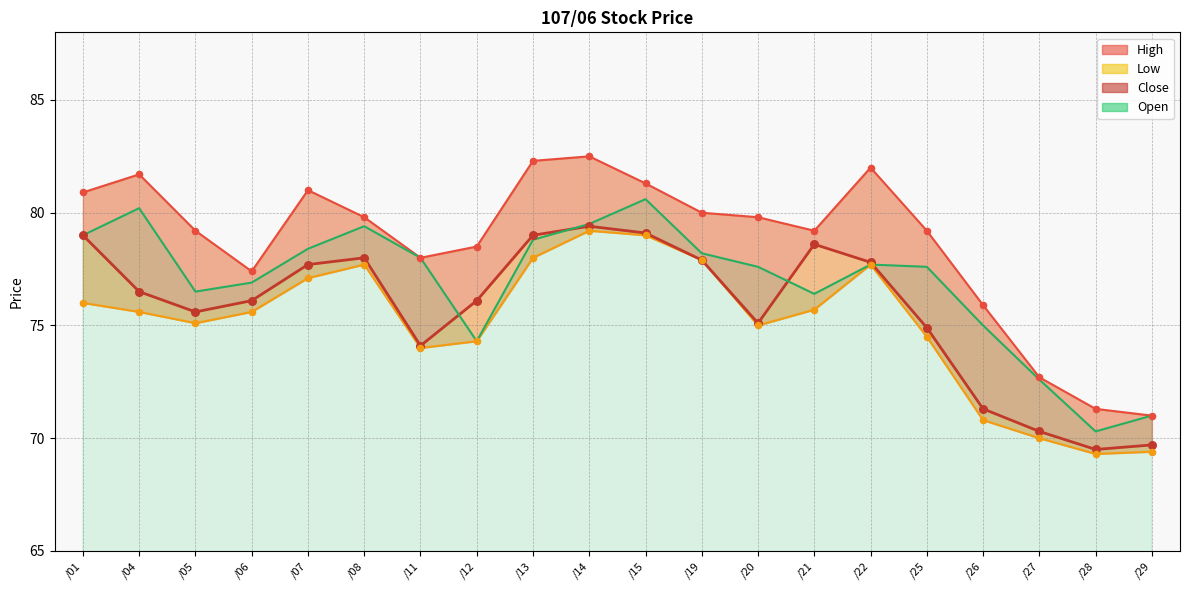

At how many categories does at least one series exceed 78?

14